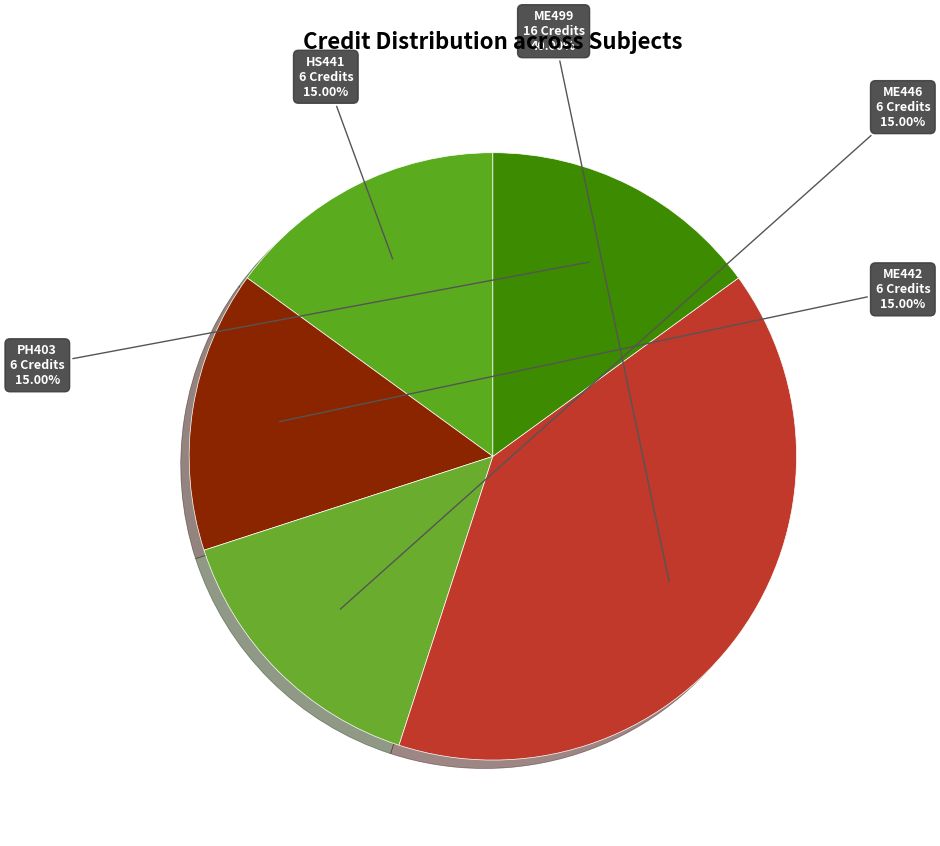

How many slices are in this pie chart?

5